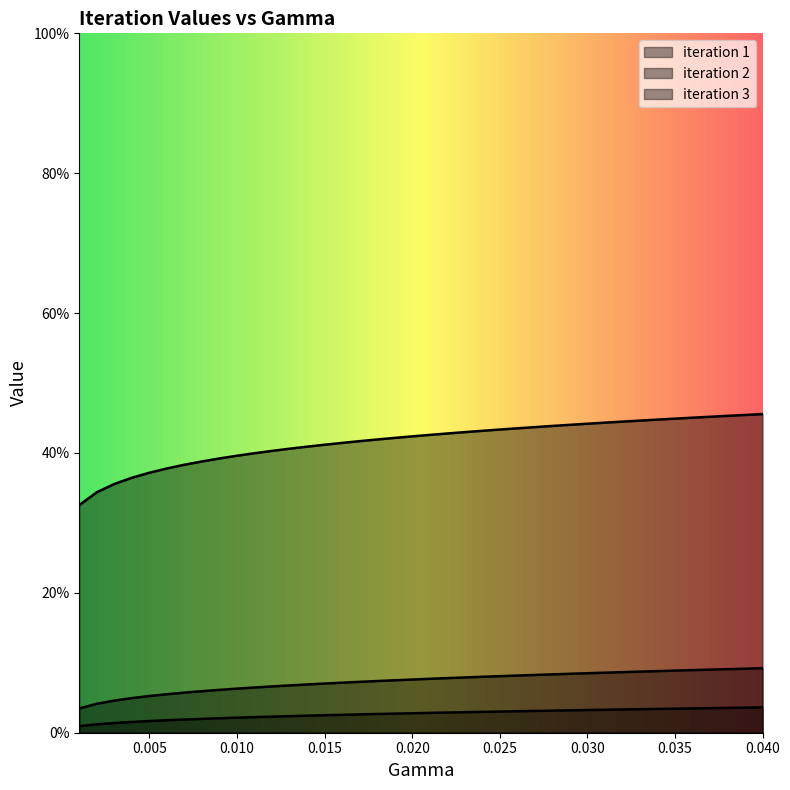

True or false: iteration 1 and iteration 2 cross at least once.

False